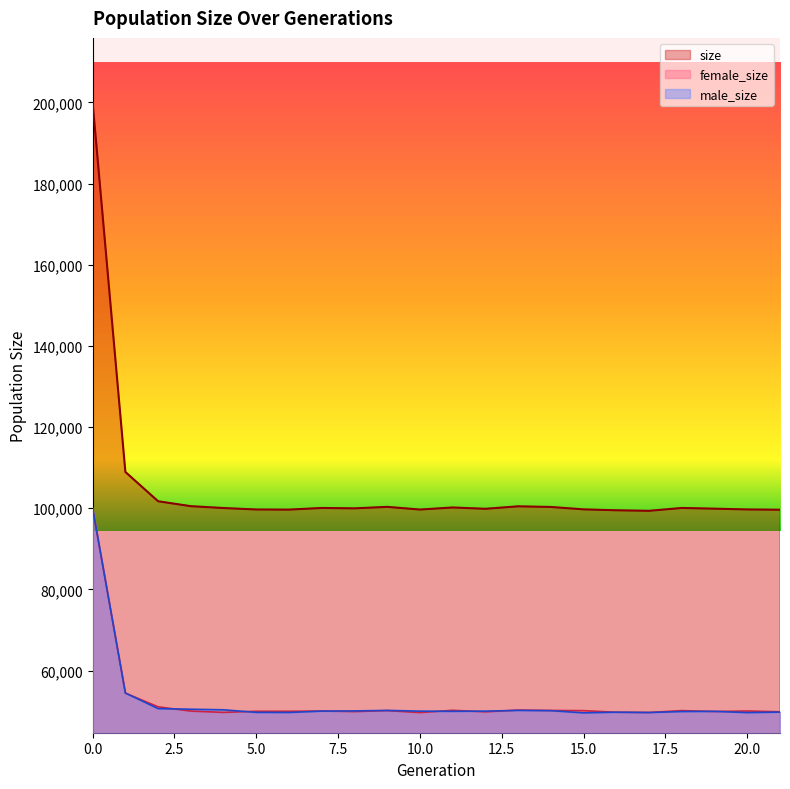

Where is the first local minimum for female_size?

4